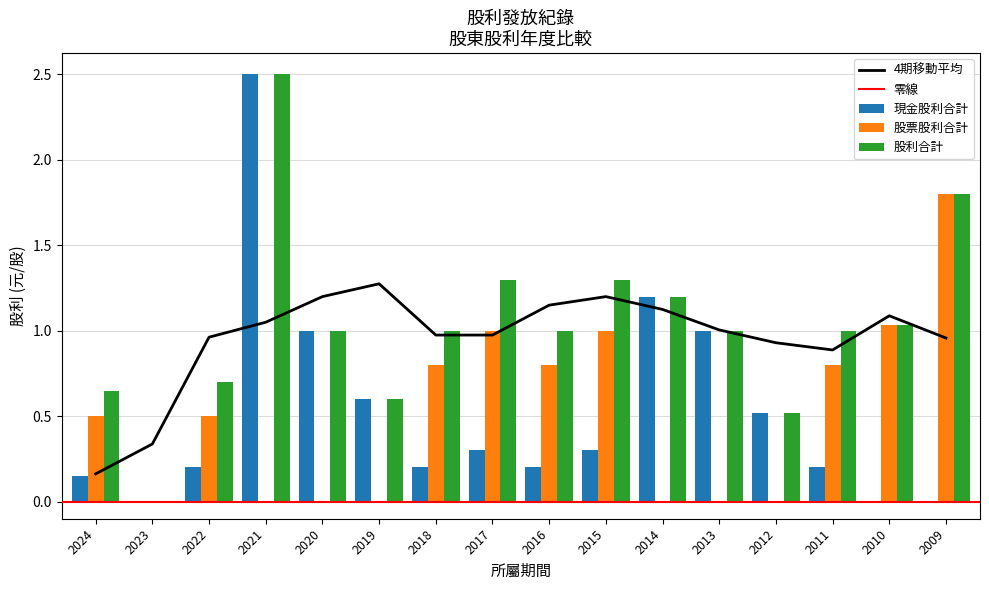

What is the difference between the maximum and minimum values in the 股利合計 series?

2.5